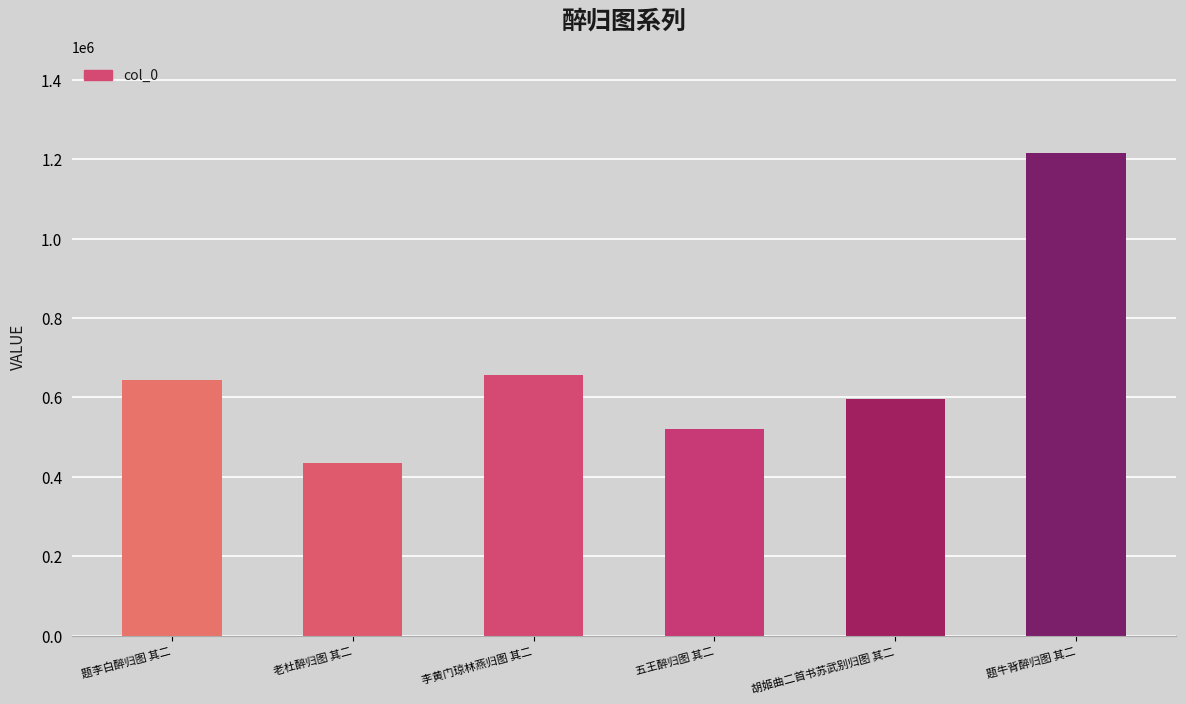

What value does the data have at 五王醉归图 其二?

520226